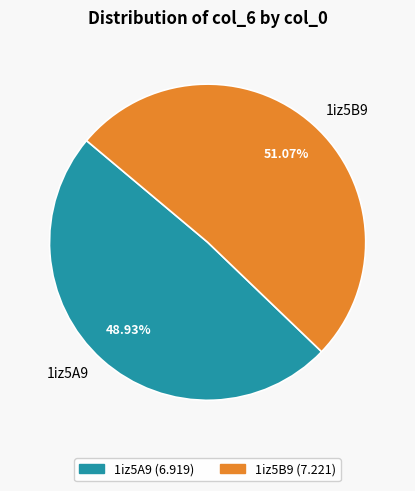

What percentage is NOT represented by 1iz5A9?

51.1%